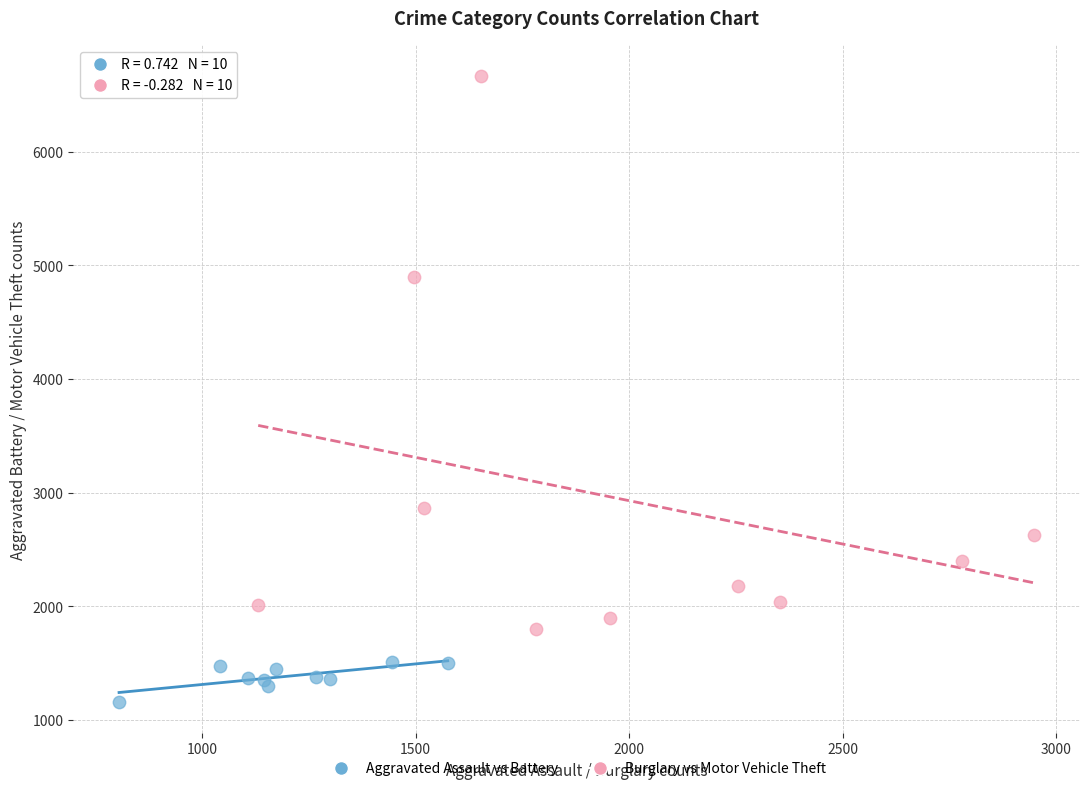

Which series reaches the maximum Y coordinate?

Burglary vs Motor Vehicle Theft